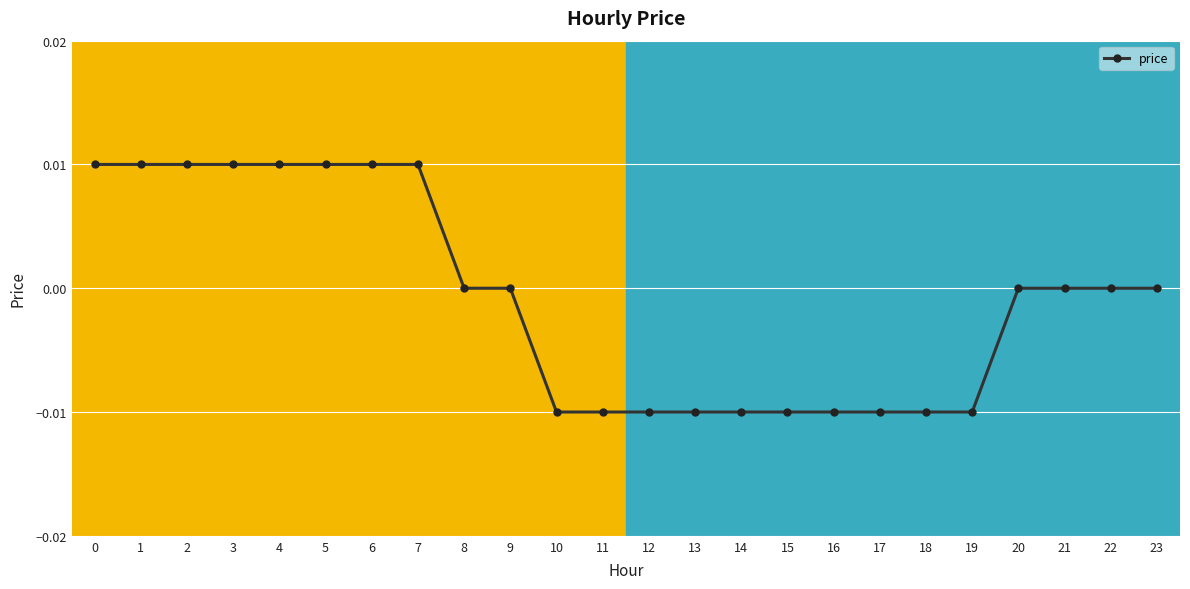

The value at 17 is -0.0. True or false?

True